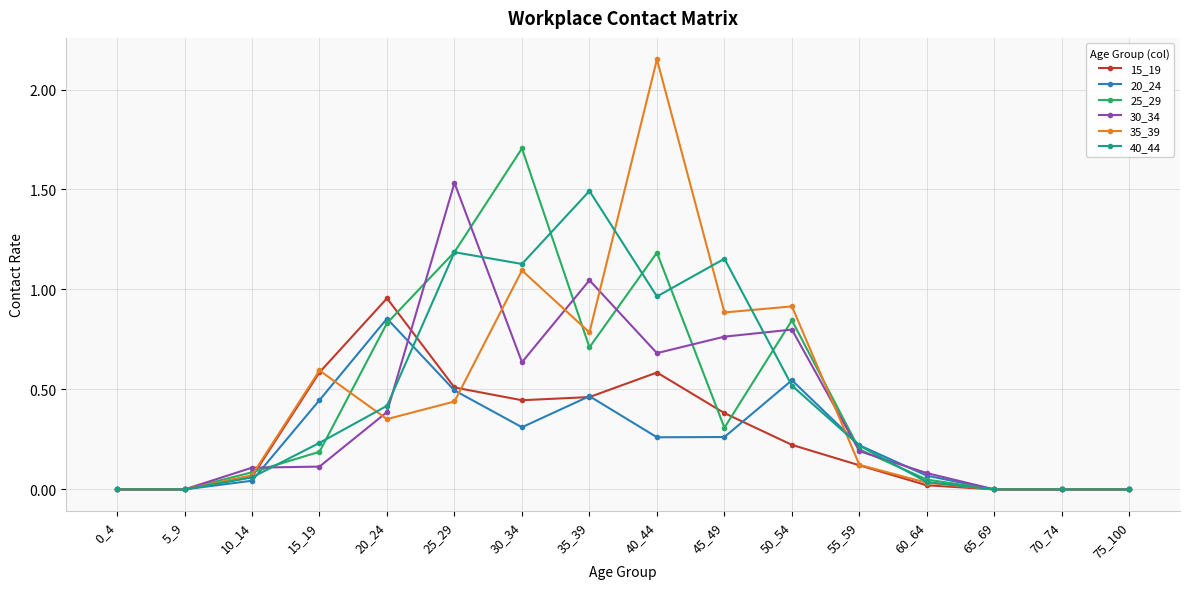

Which series has the largest range (max minus min)?

35_39